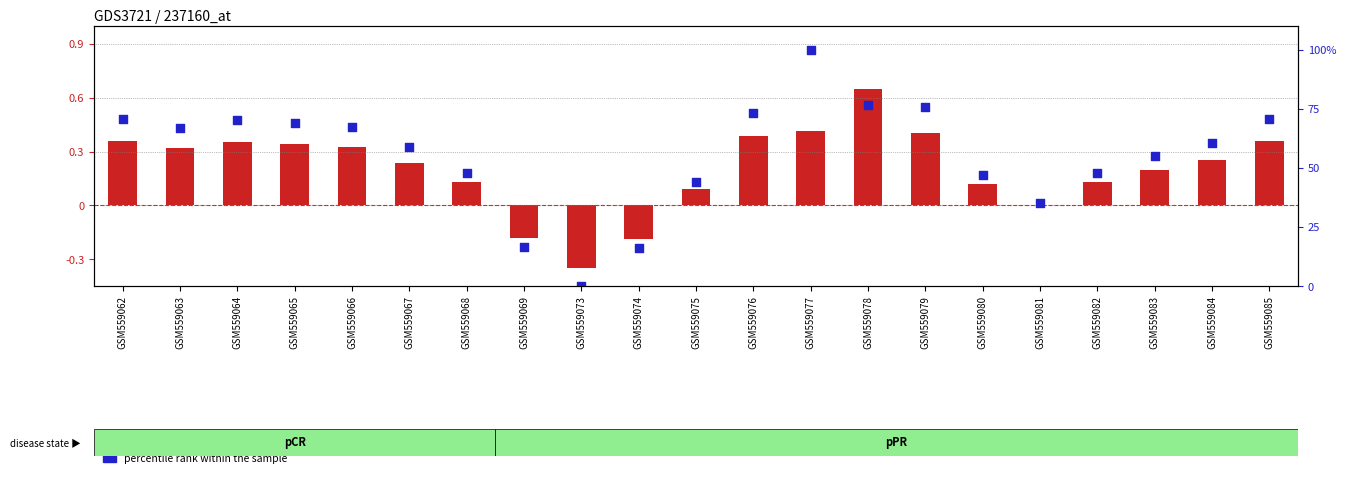

Which series has the largest total across all categories?

percentile rank within the sample